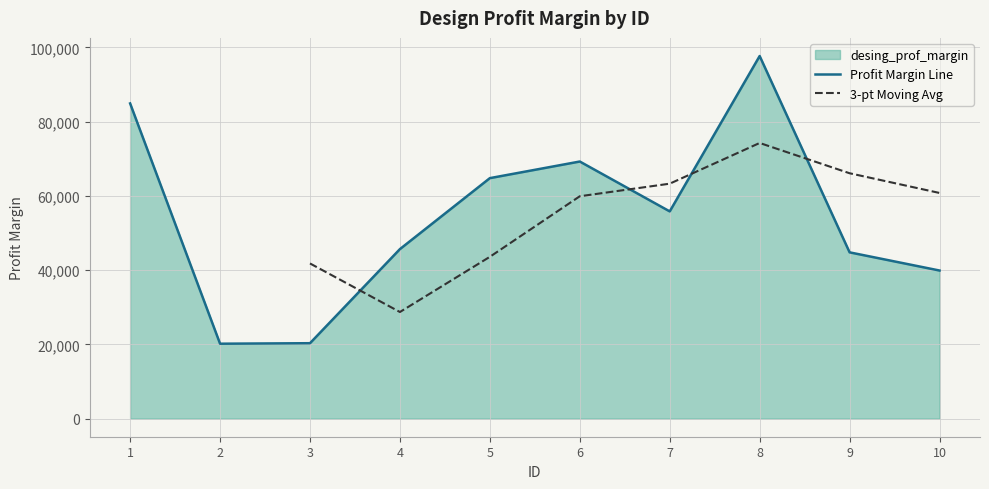

At which category does the data reach its first local peak?

6